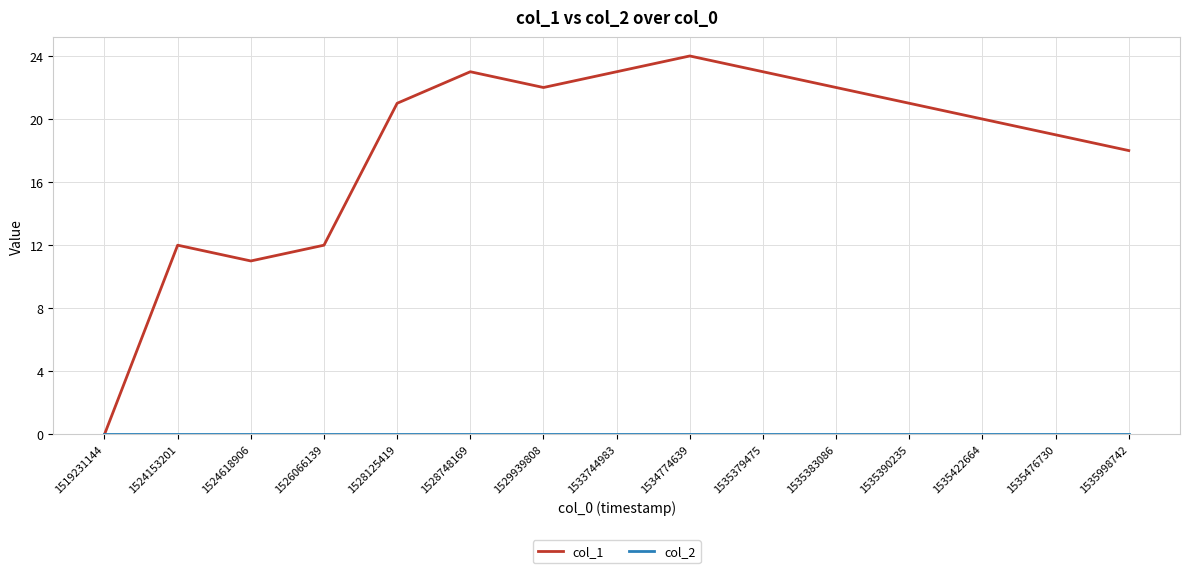

What is the greatest value displayed?

24